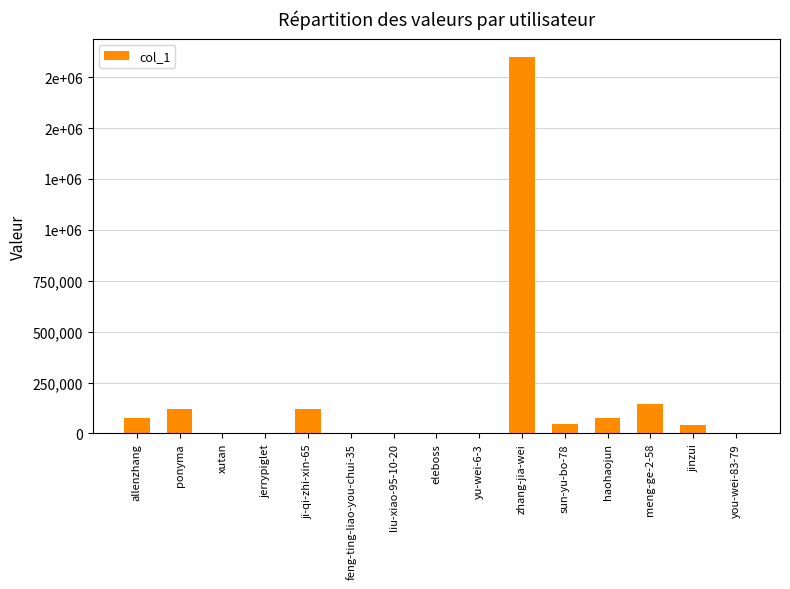

True or false: the data shows 48358 at sun-yu-bo-78.

True